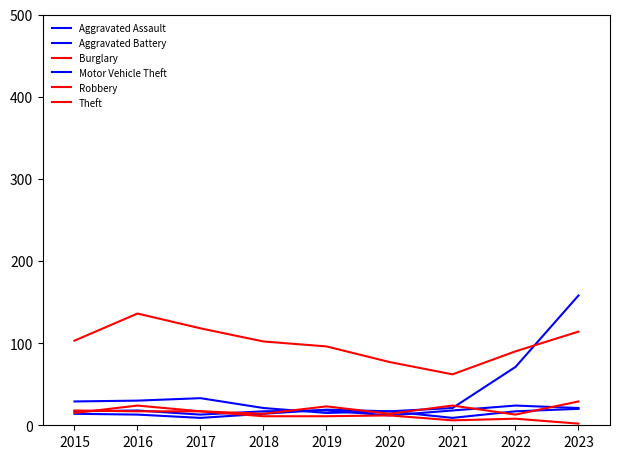

What is the value of the Aggravated Assault point at the 5th from the left?

19